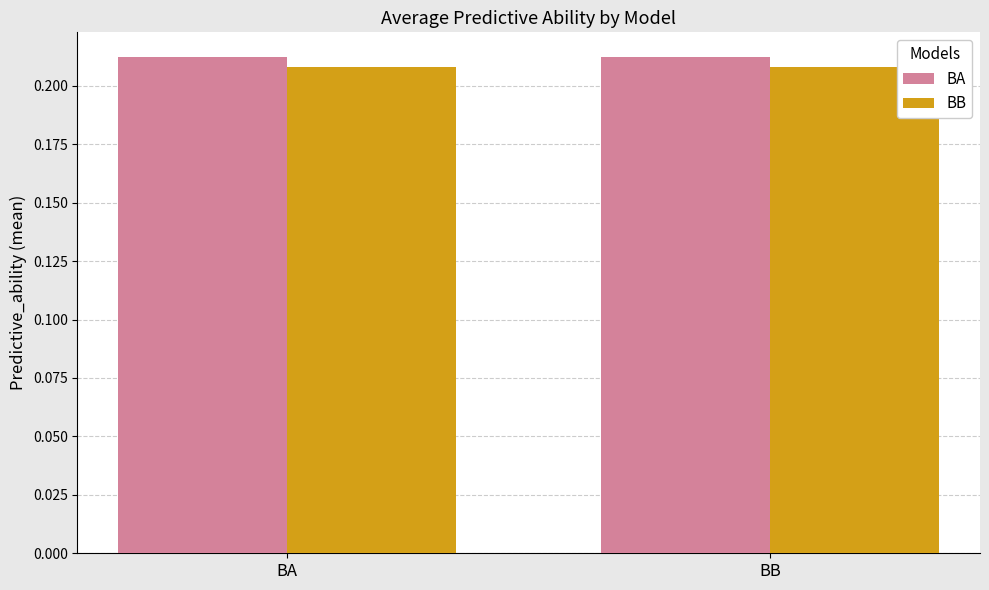

What is the sum of the BA values at BA and BB?

0.4